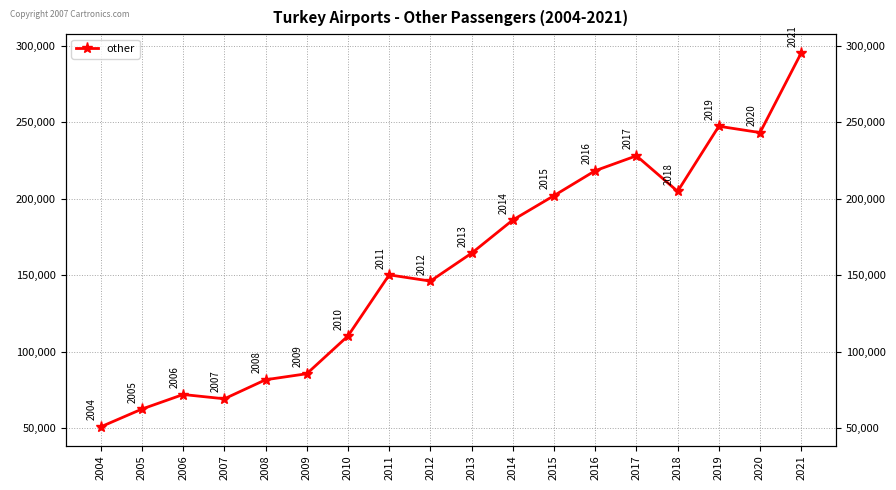

Reading right to left, transcribe all the data shown in this chart.

2021=295444	2020=243301	2019=247447	2018=204868	2017=228116	2016=218360	2015=202058	2014=186117	2013=164404	2012=146150	2011=150230	2010=110270	2009=85552	2008=81611	2007=69153	2006=71964	2005=62450	2004=50816